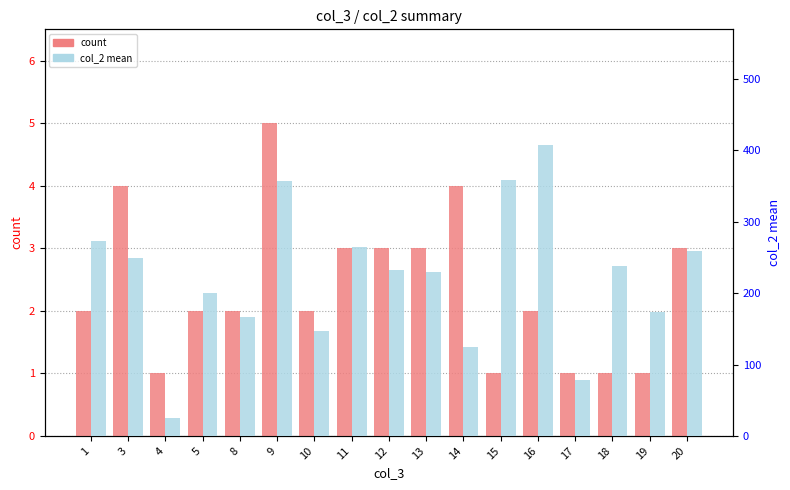

At which label does col_2 mean reach its peak?

16